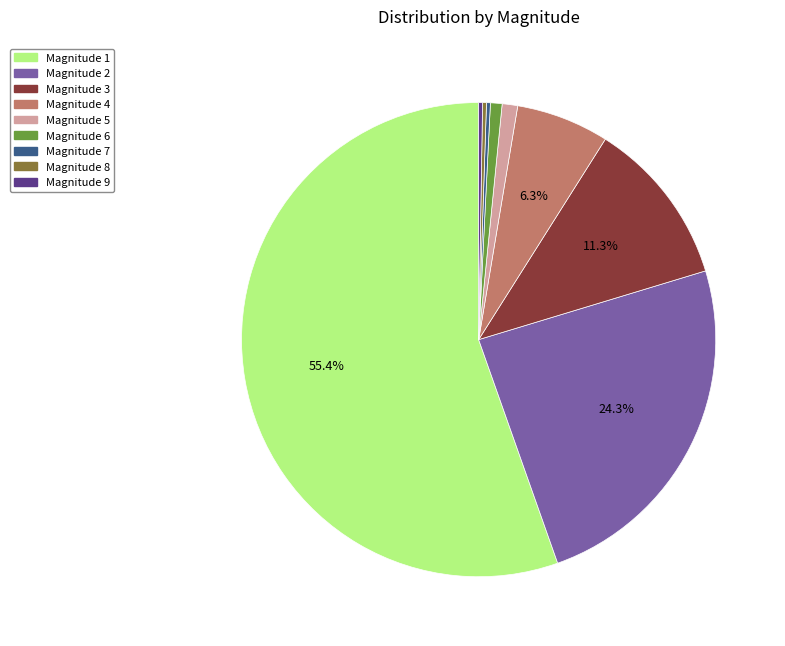

Between Magnitude 1 and Magnitude 3, which is larger?

Magnitude 1